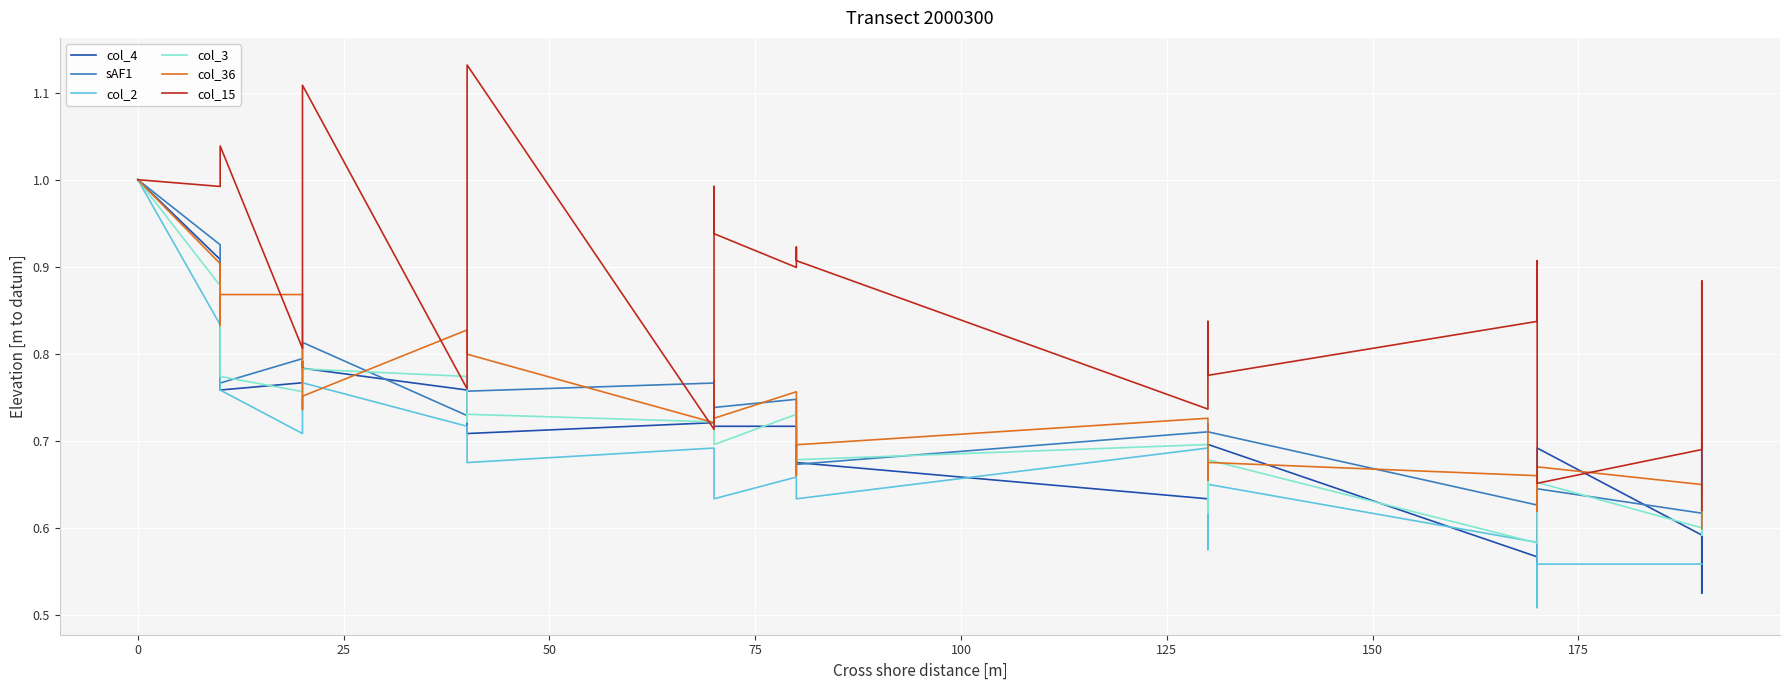

Count the number of data series in this chart.

6